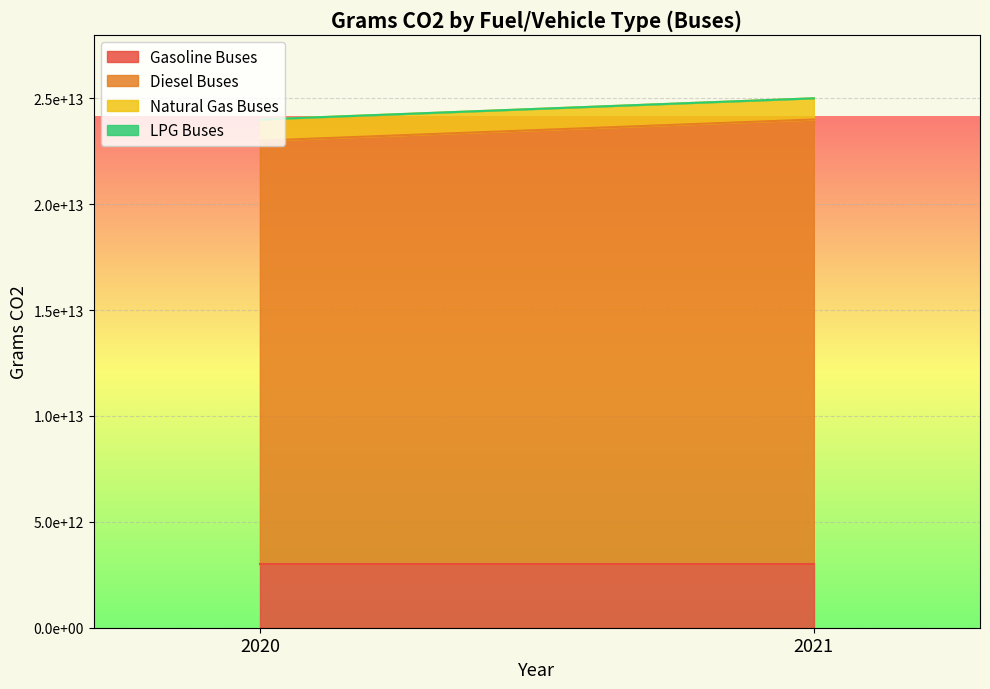

Which series has the widest spread of values?

Diesel Buses